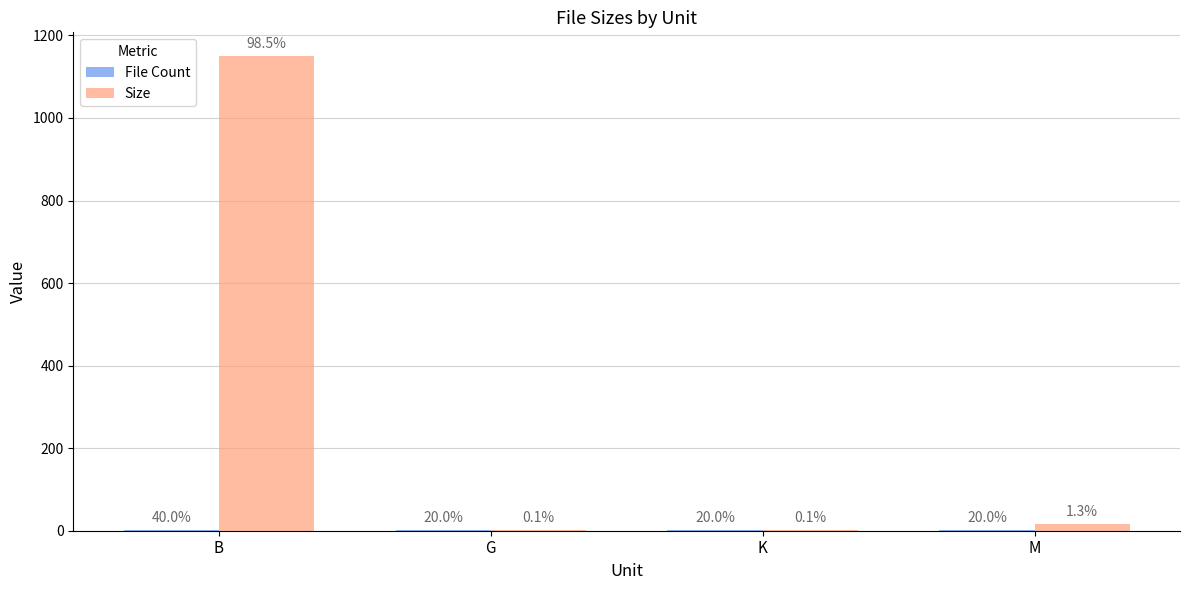

Are the bars horizontal?

No